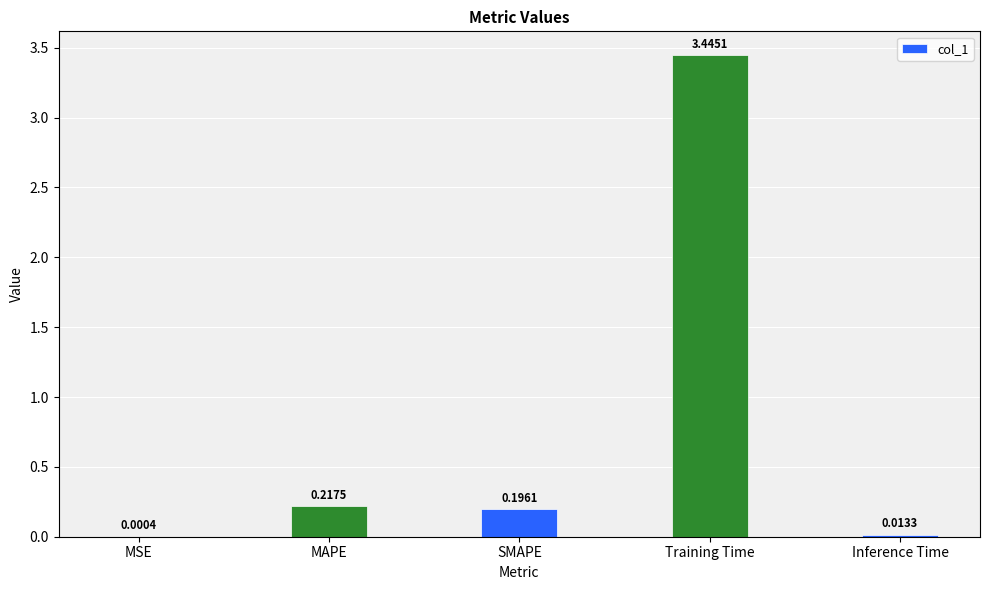

At which category does the chart reach its peak across all series?

Training Time